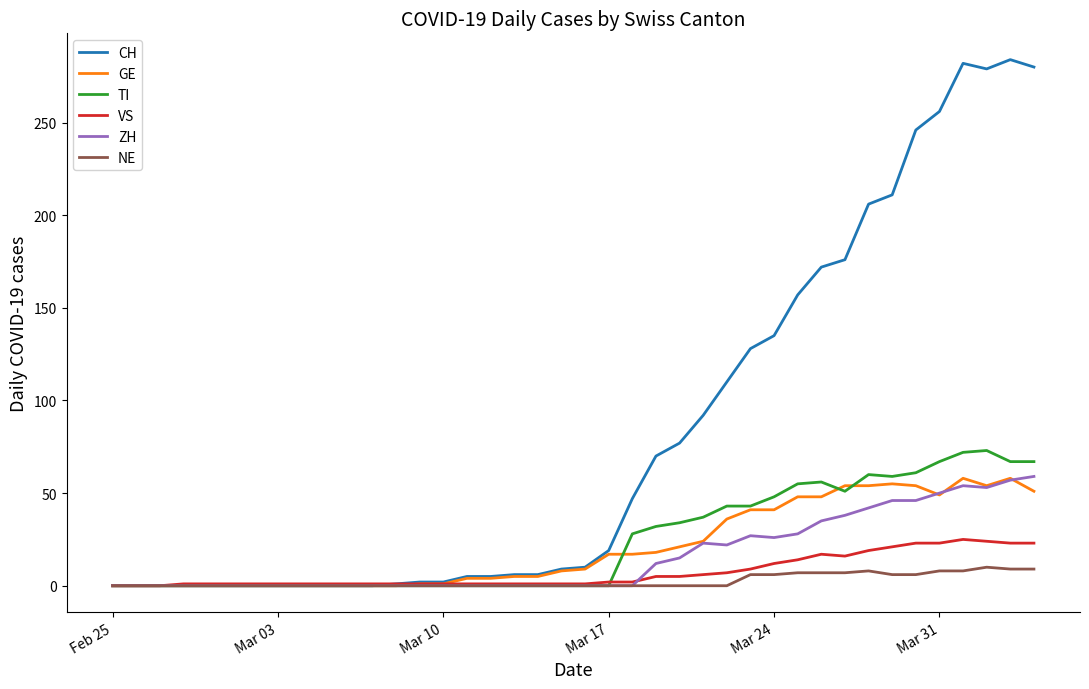

What is the maximum value for VS?

25